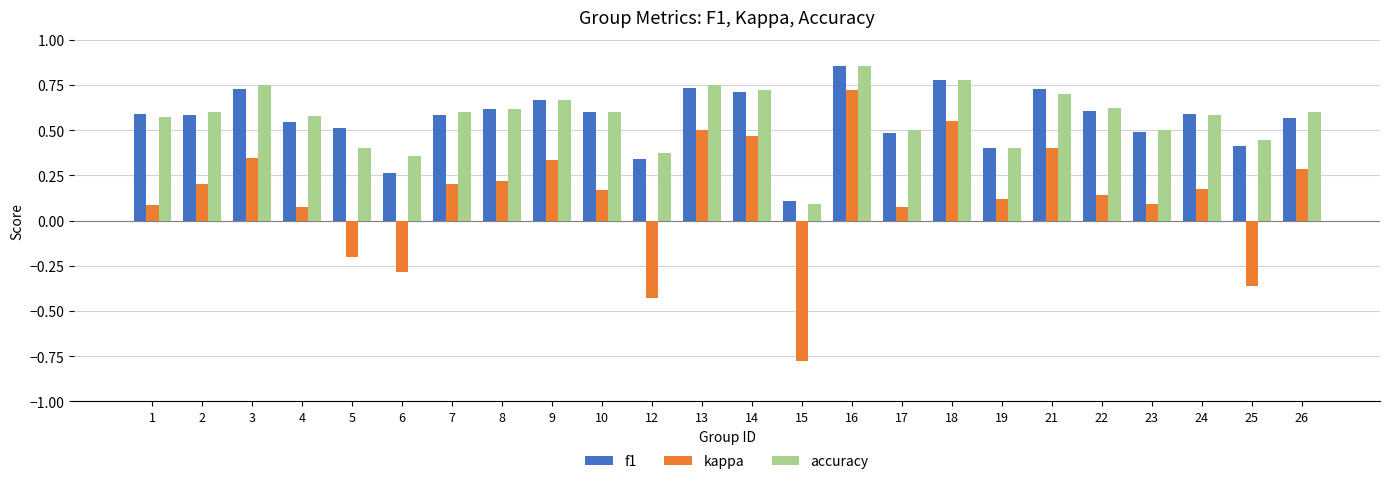

Count the accuracy values in the range 0 to 1.

24